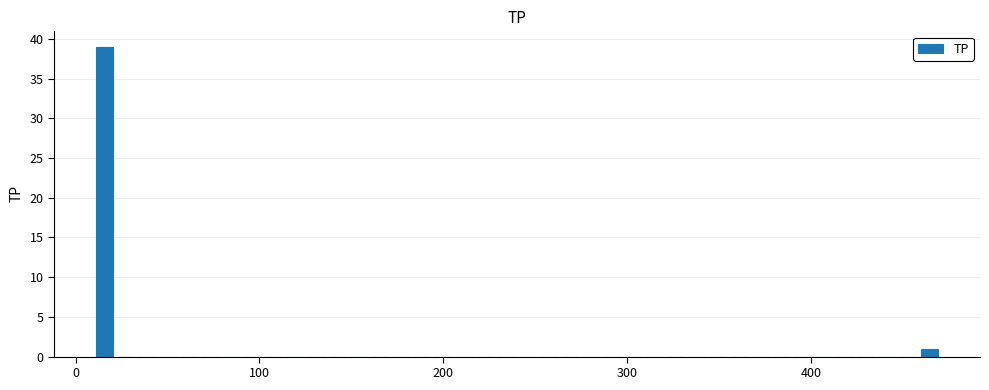

Read against the x-axis, roughly where is the centre of the tallest bar?

20